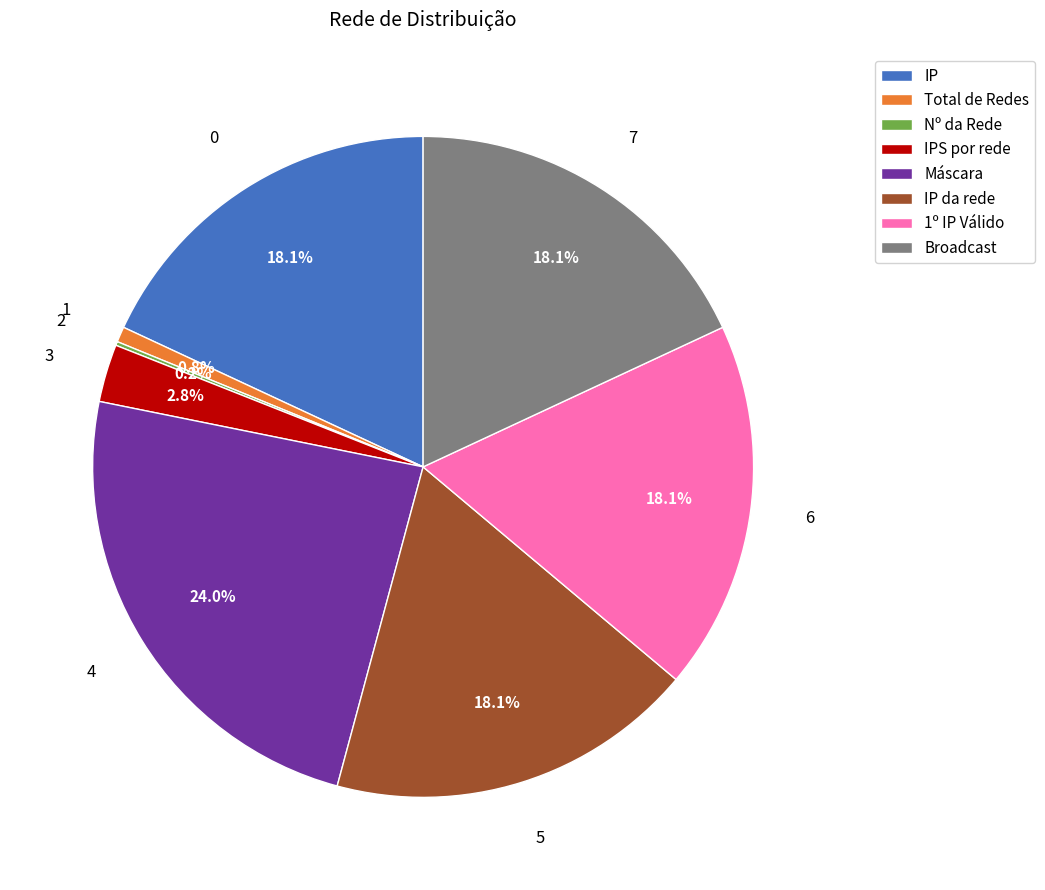

True or false: Máscara accounts for 24% of the total.

True